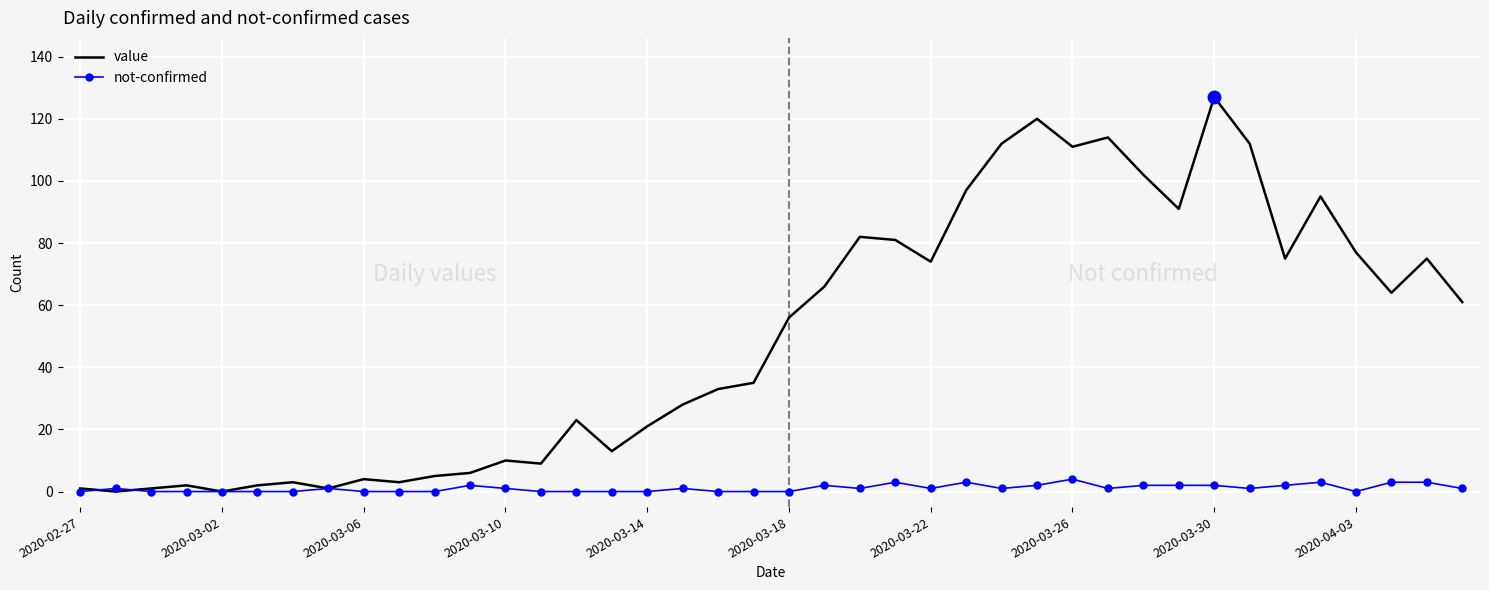

True or false: not-confirmed has more than 0 interior local peaks.

True